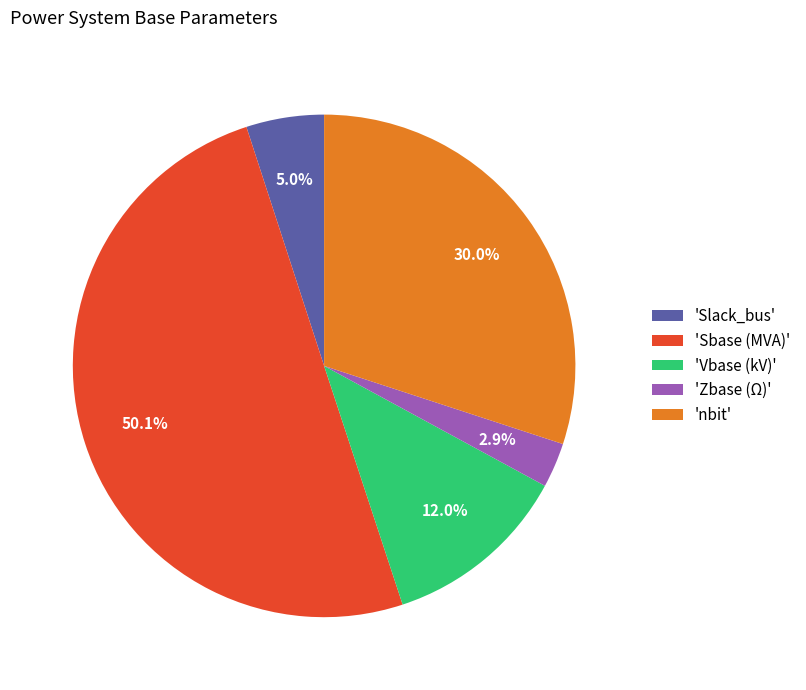

Which has a higher value, 'Slack_bus' or 'Vbase (kV)'?

'Vbase (kV)'